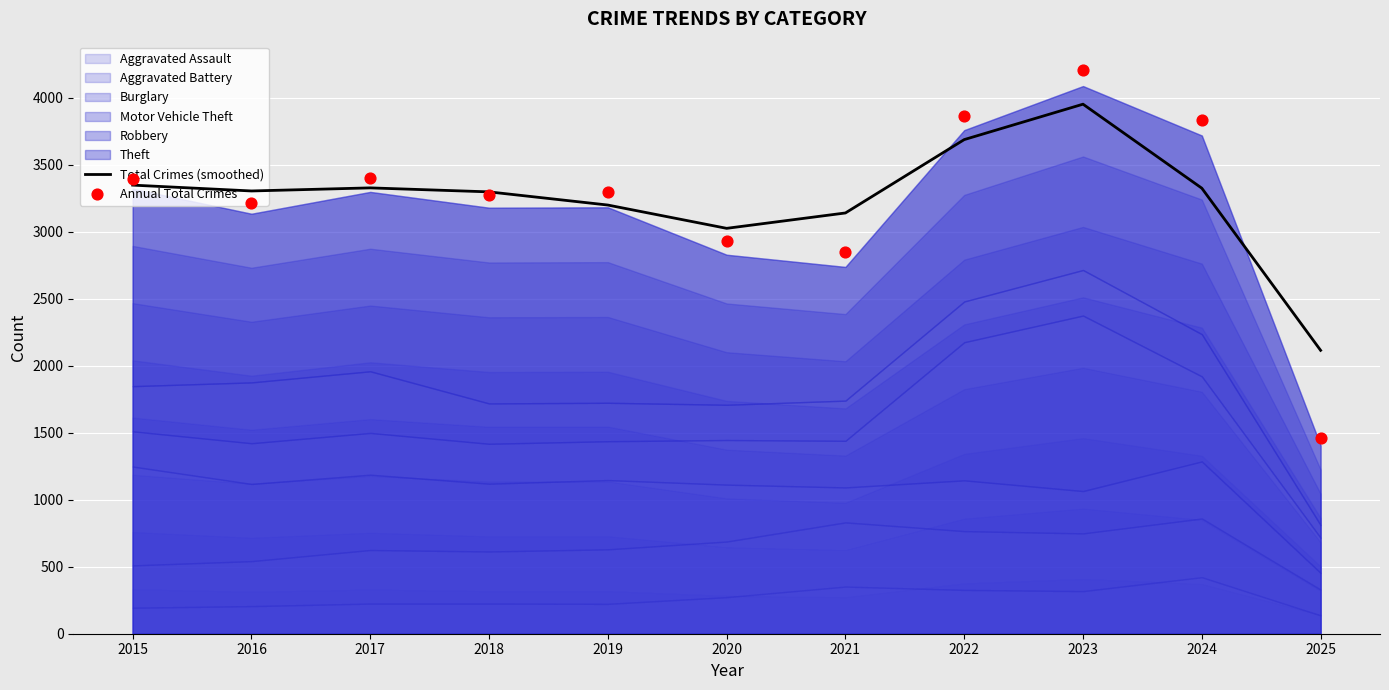

Is the value of Total Crimes (smoothed) at 2025 greater than the value of Annual Total Crimes at 2020?

No